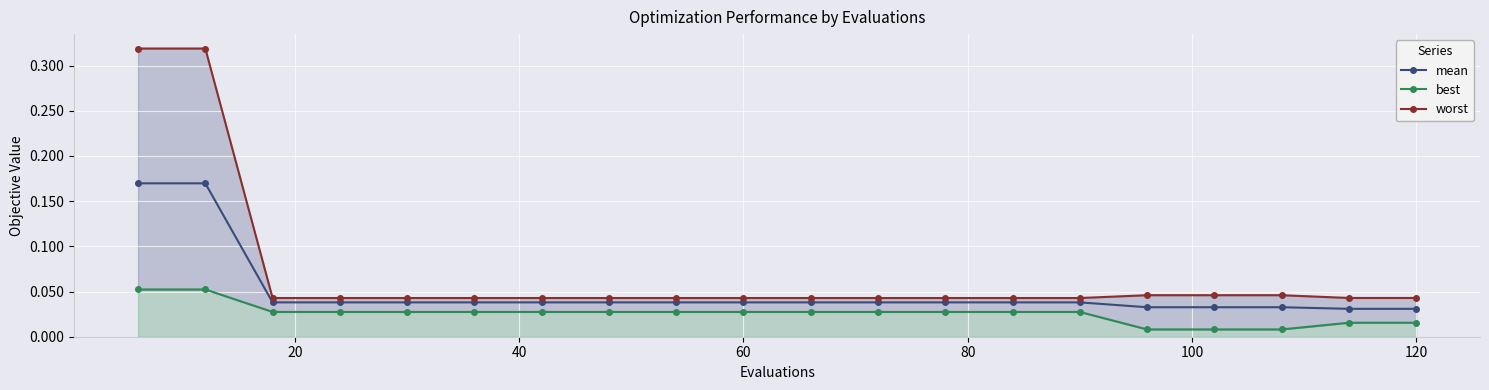

Which series has the widest spread of values?

worst